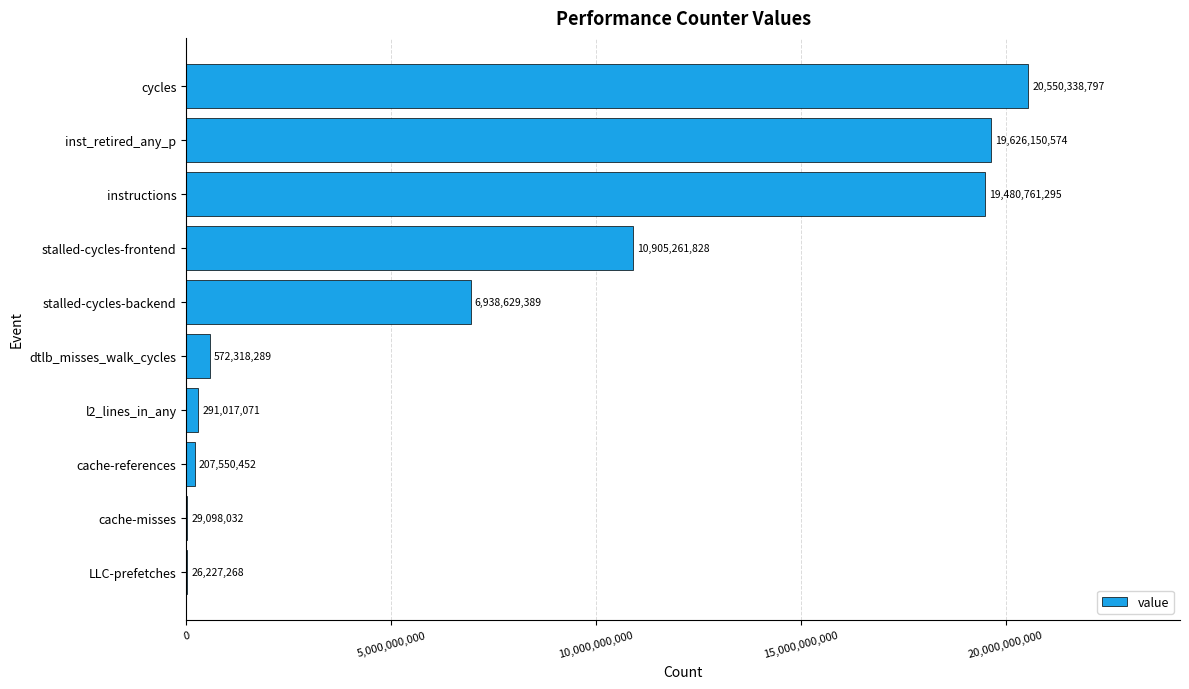

True or false: the data shows 19480761295 at instructions.

True